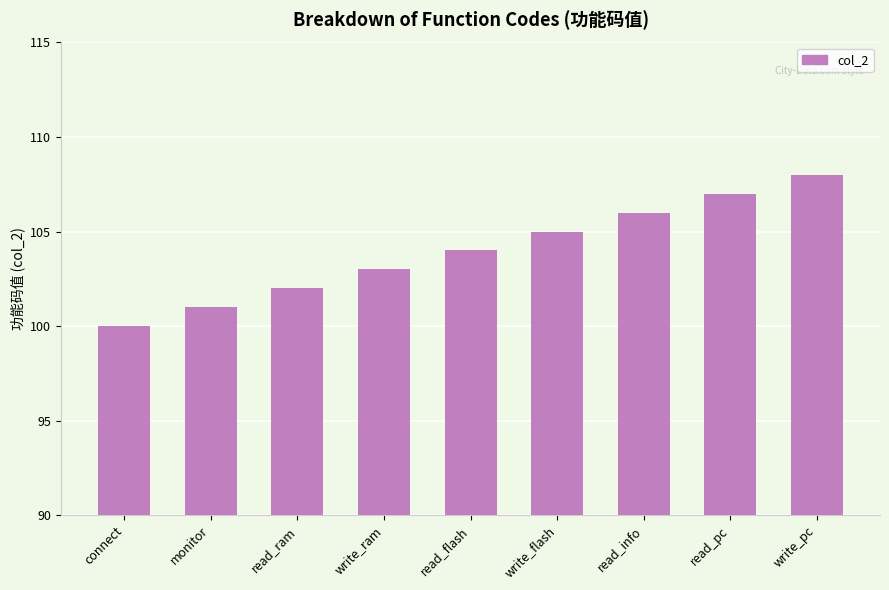

At which label is the value closest to 104?

read_flash